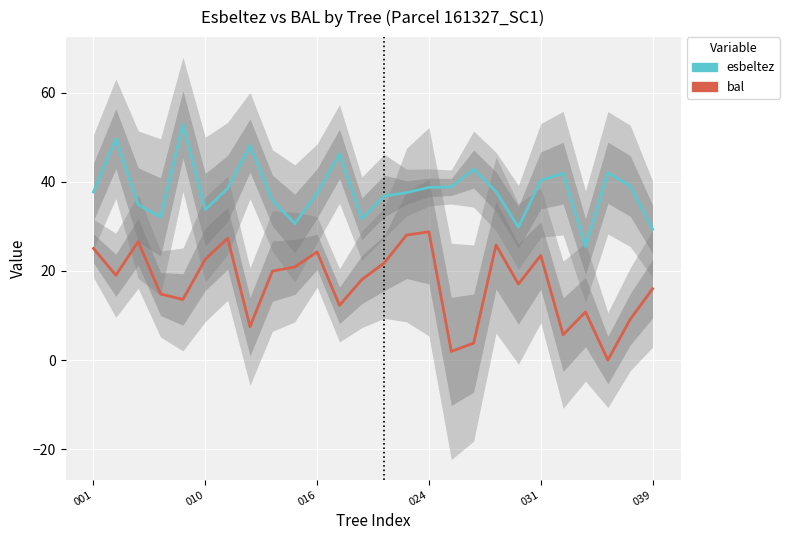

True or false: esbeltez and bal cross at least once.

False